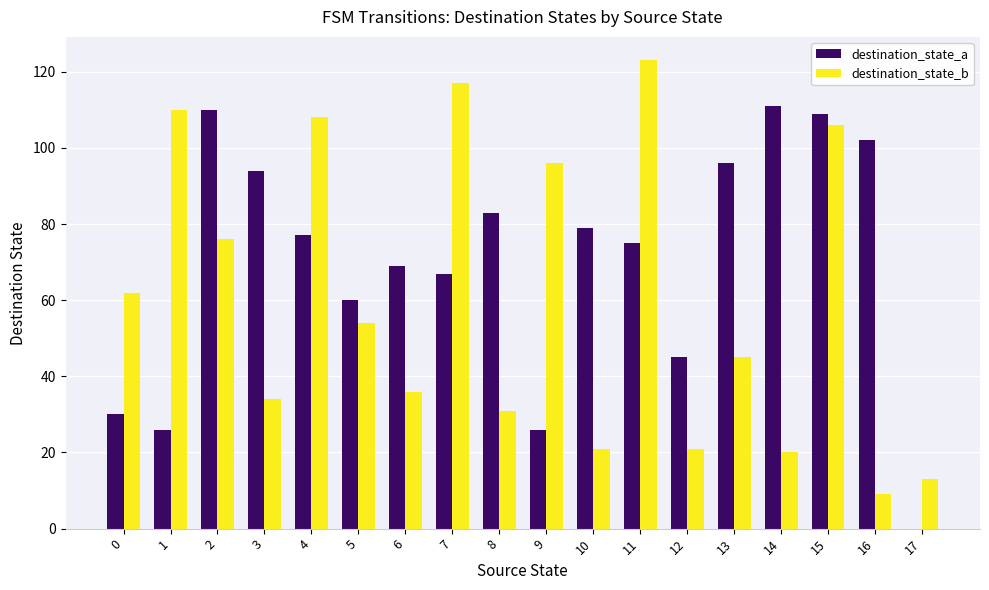

Reading left to right, list all the values displayed in this chart.

destination_state_a: 0=30	1=26	2=110	3=94	4=77	5=60	6=69	7=67	8=83	9=26	10=79	11=75	12=45	13=96	14=111	15=109	16=102	17=0
destination_state_b: 0=62	1=110	2=76	3=34	4=108	5=54	6=36	7=117	8=31	9=96	10=21	11=123	12=21	13=45	14=20	15=106	16=9	17=13